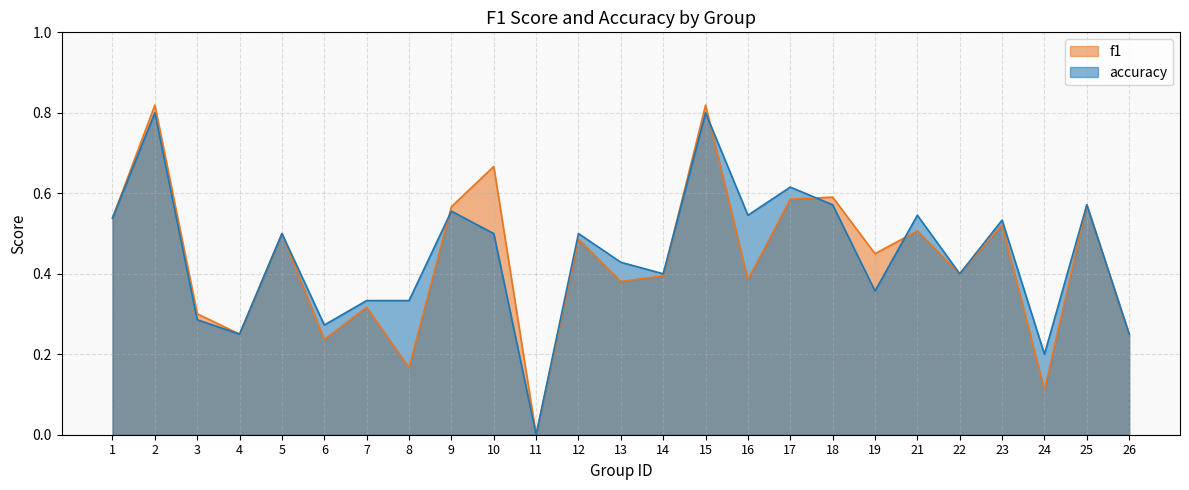

At how many categories does at least one series exceed 0?

24